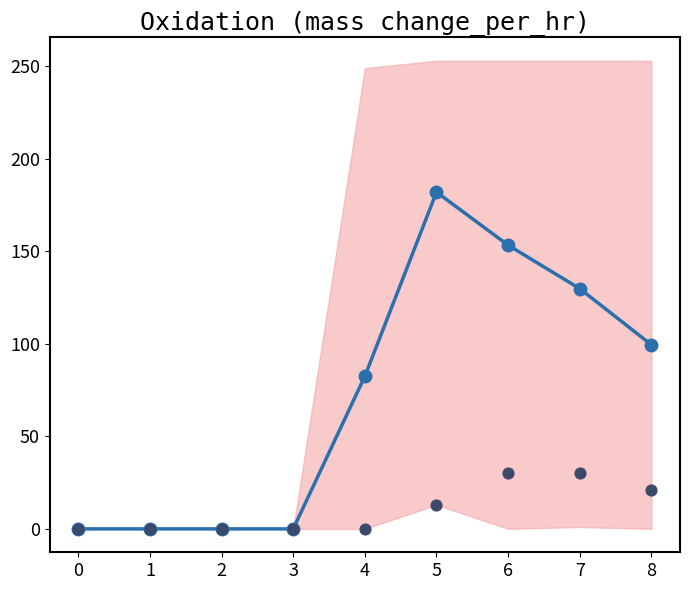

Which series has the largest total across all categories?

col_18